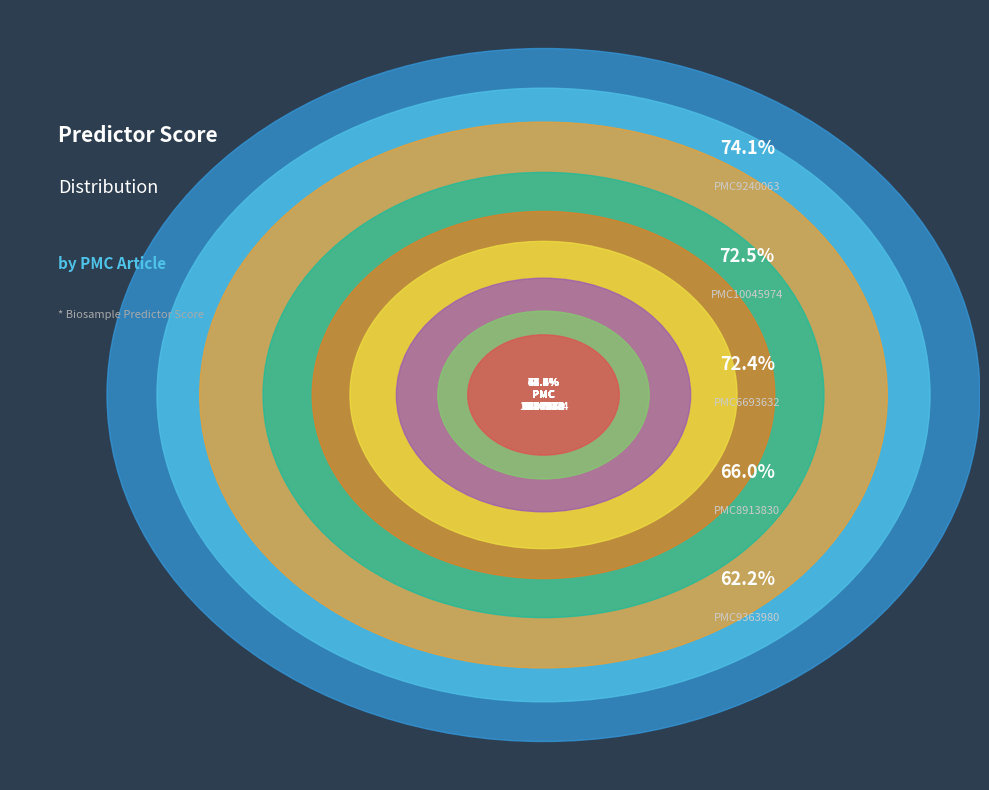

How many segments does this pie chart have?

9